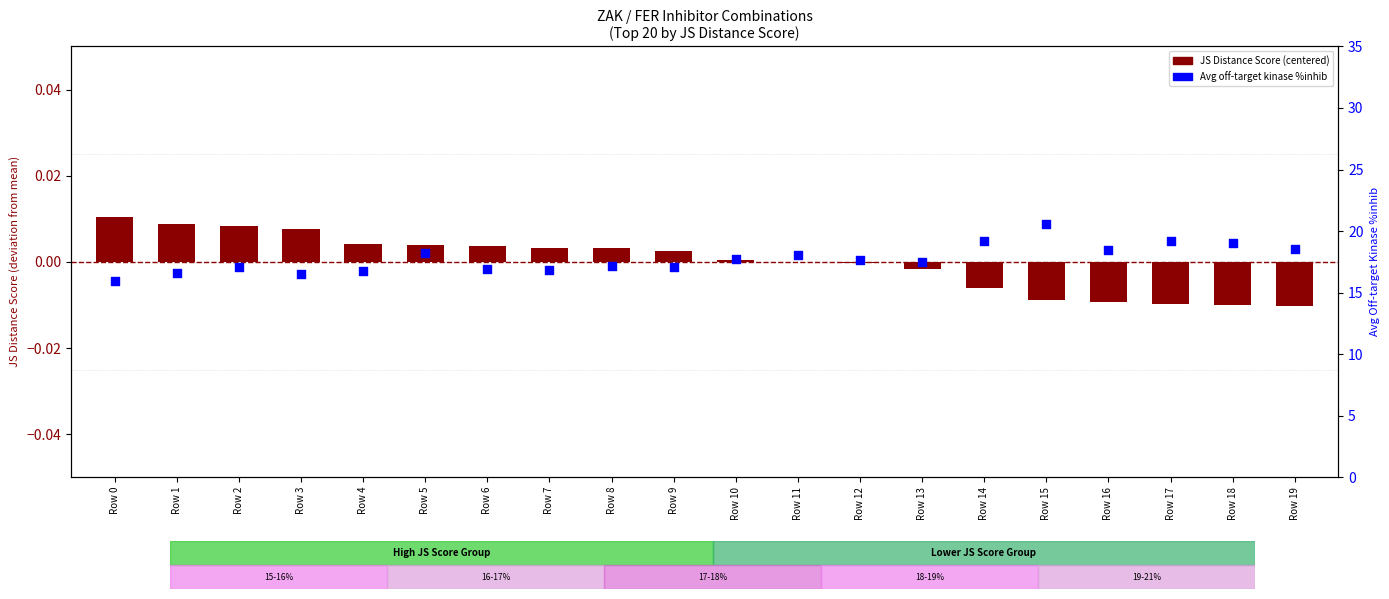

What is the total value across all series at Row 15?

20.6